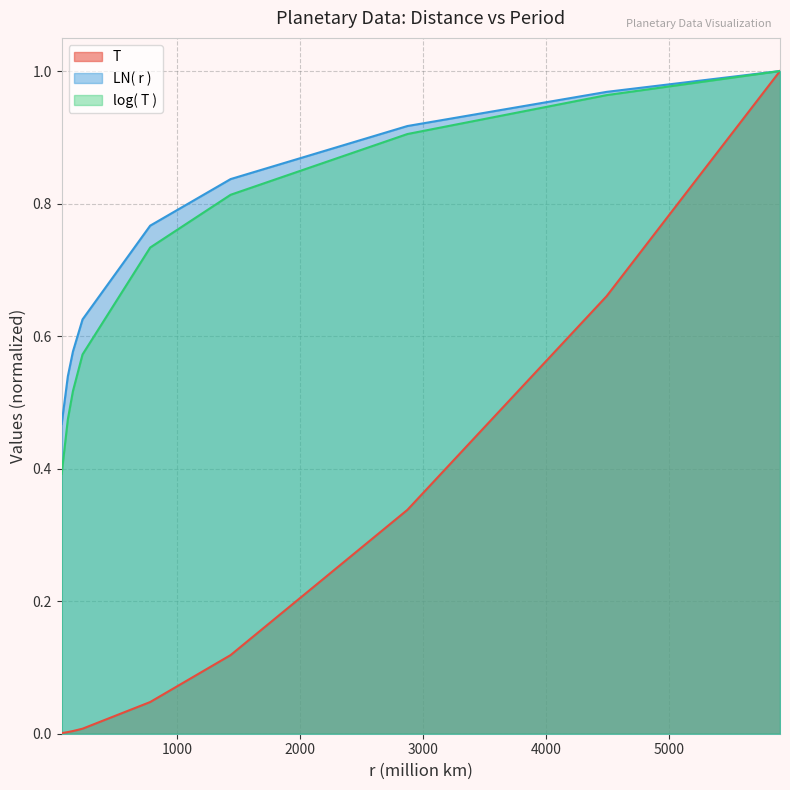

At which category does the chart reach its minimum across all series?

57.9